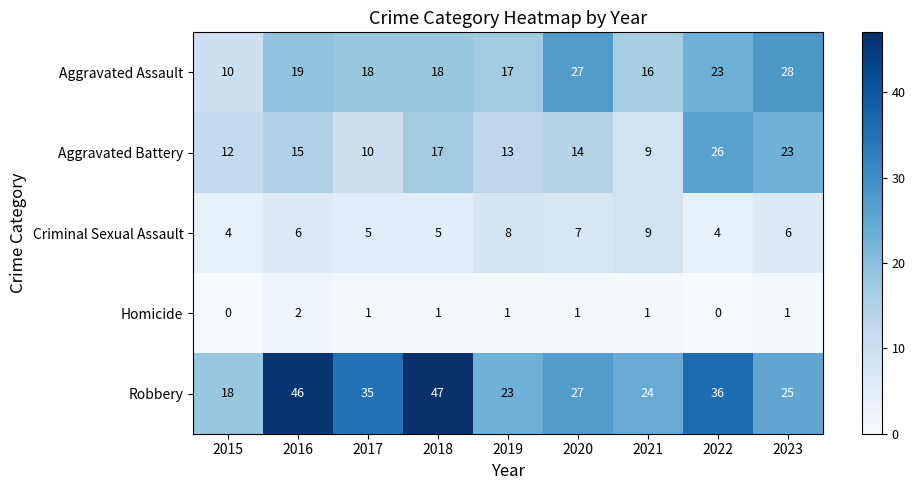

True or false: Robbery has a value of 46 at 2016.

True